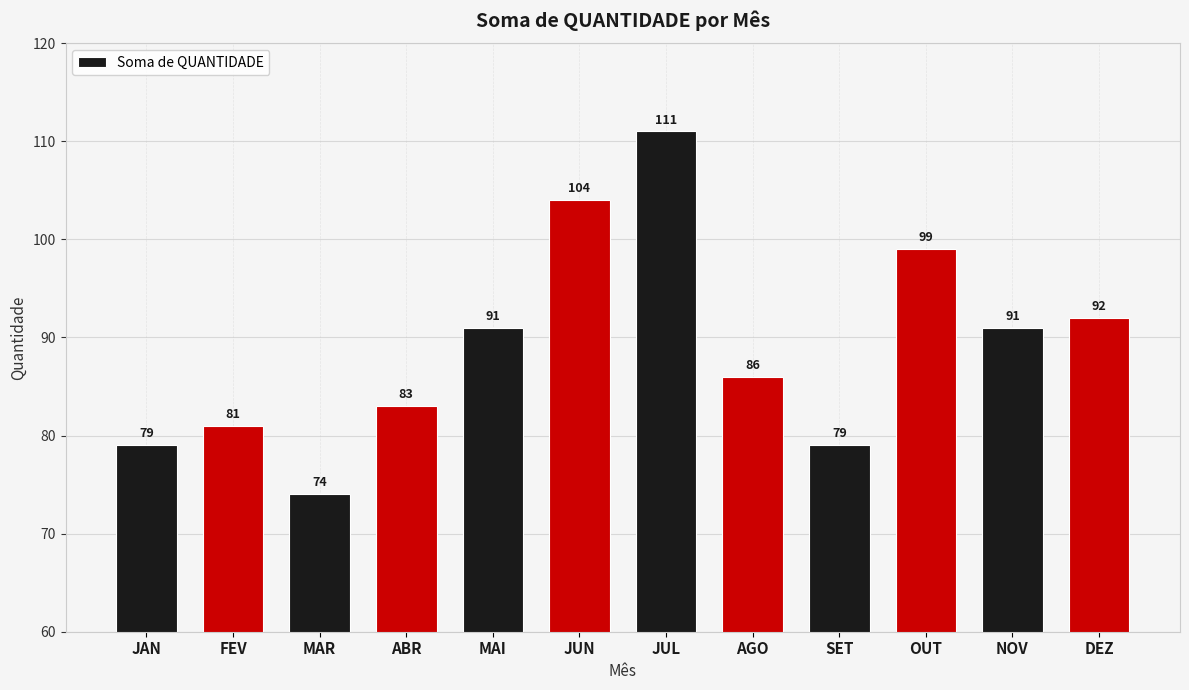

At which label is the value closest to 92?

DEZ